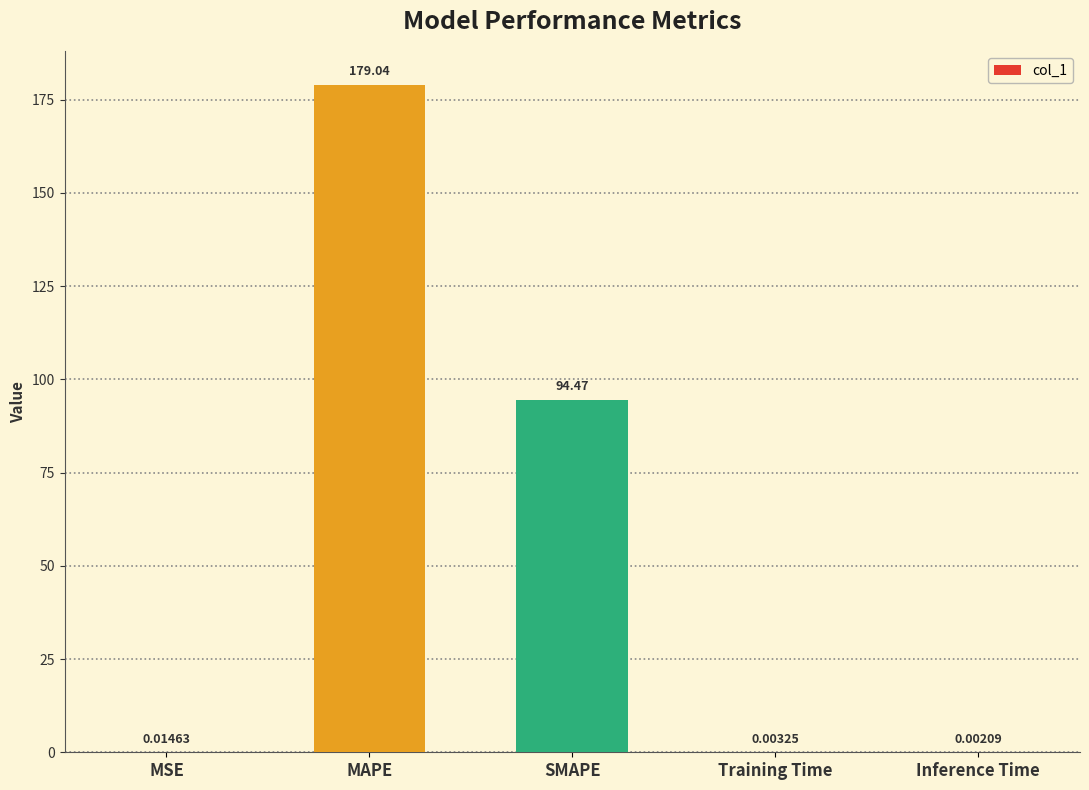

Are the bars grouped side by side (vs. stacked)?

No